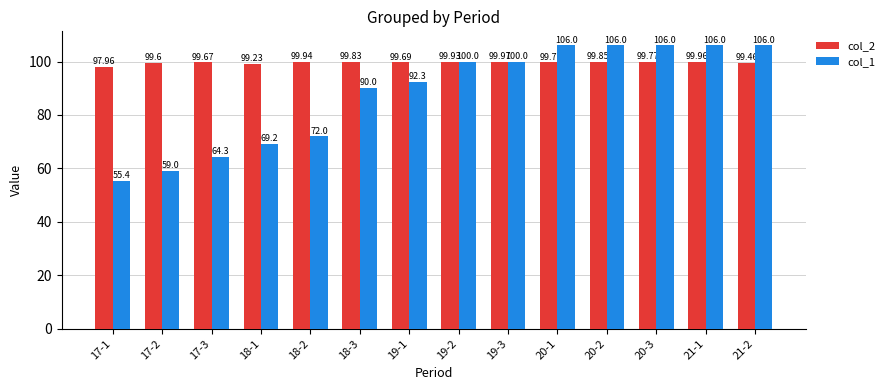

What is the difference between the col_1 values at 19-1 and 20-2?

13.7